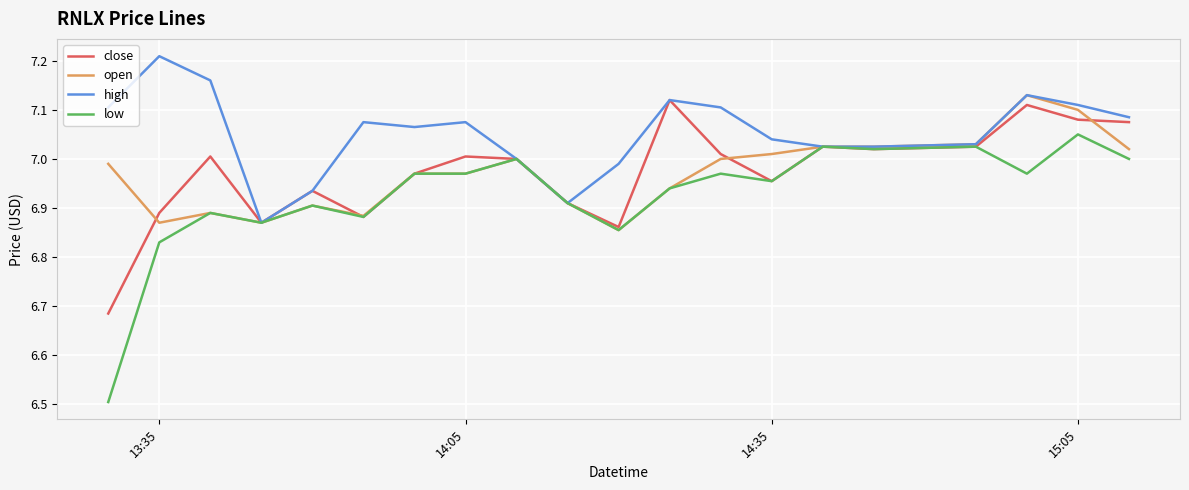

Which series has the largest total across all categories?

high